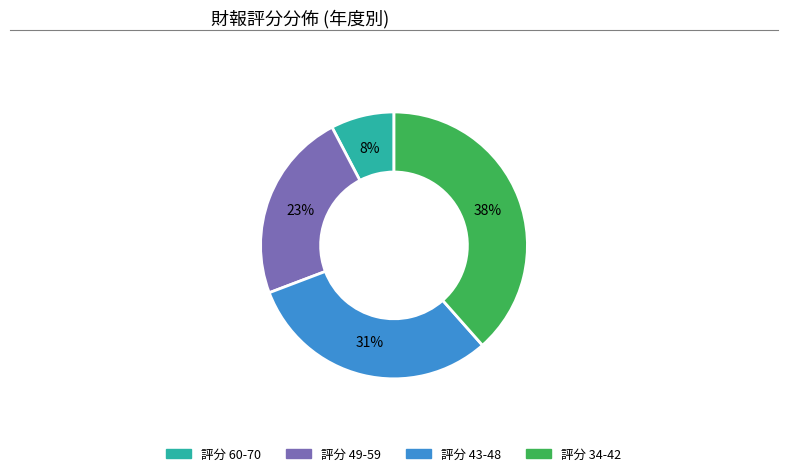

Is there any slice that represents more than half of the pie?

No